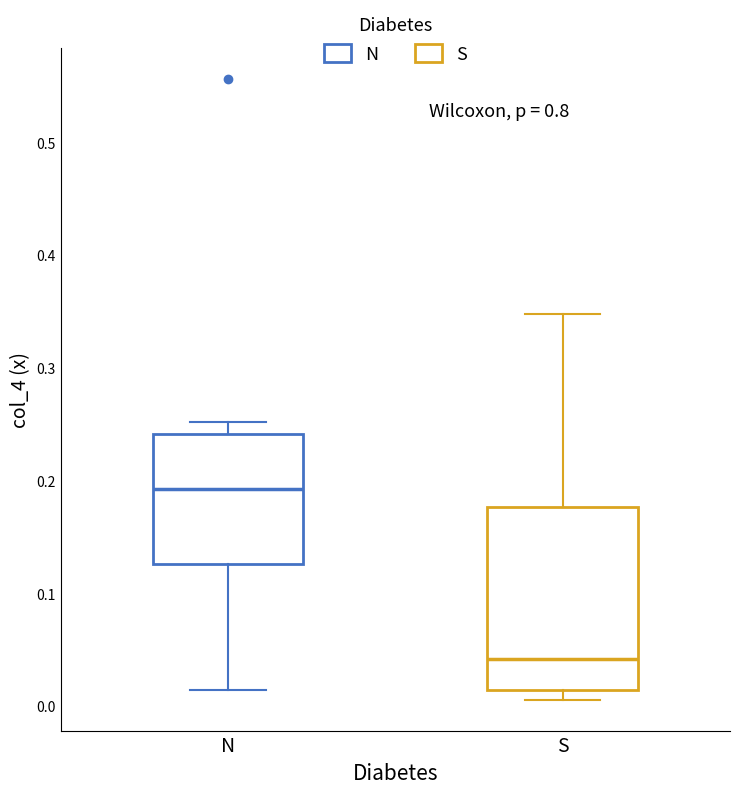

Which box has the lowest median line?

S